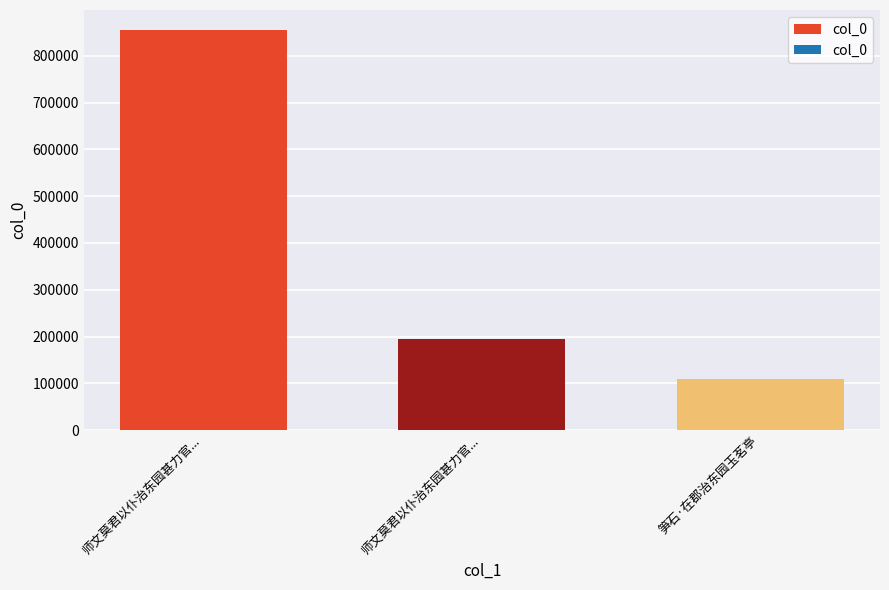

How many data points does each series have?

3